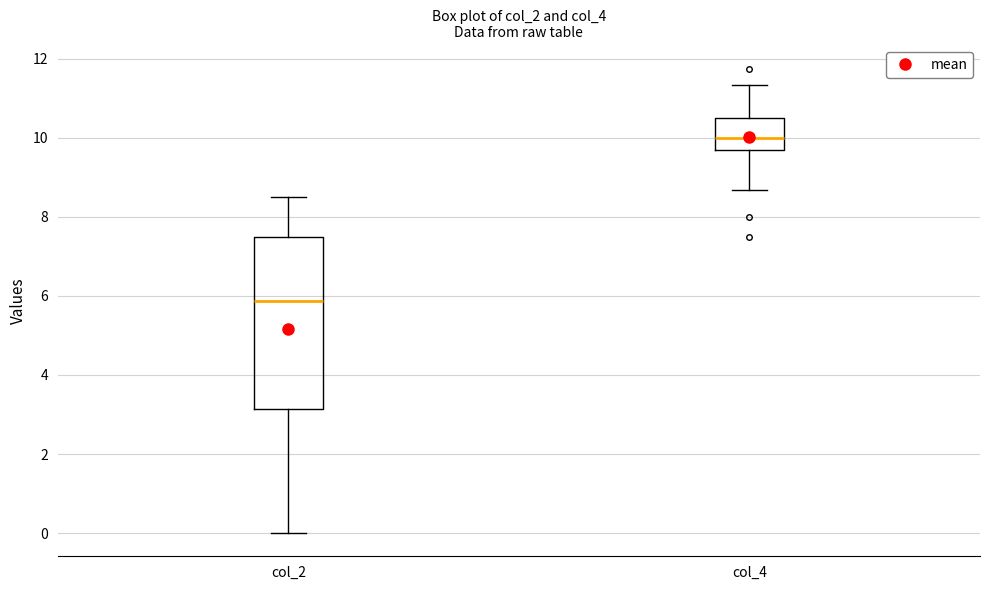

Which box has the highest median line?

col_4